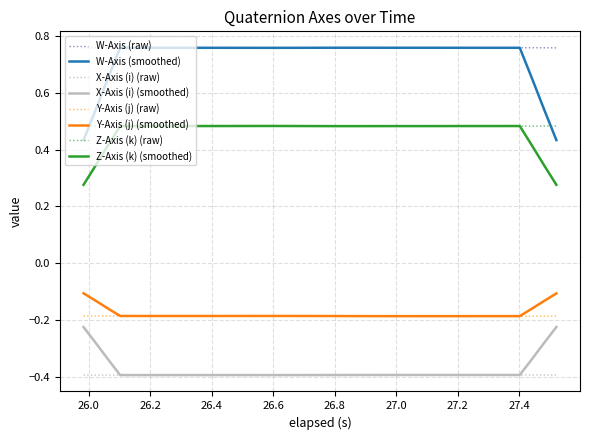

True or false: W-Axis (raw) and Y-Axis (j) (raw) intersect in this chart.

False